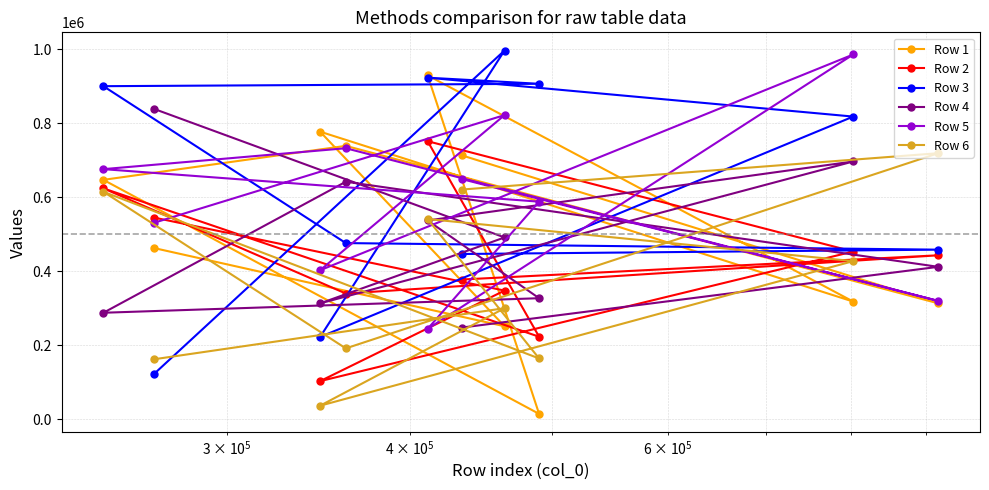

What is the difference between the maximum and minimum values in the Row 5 series?

741656